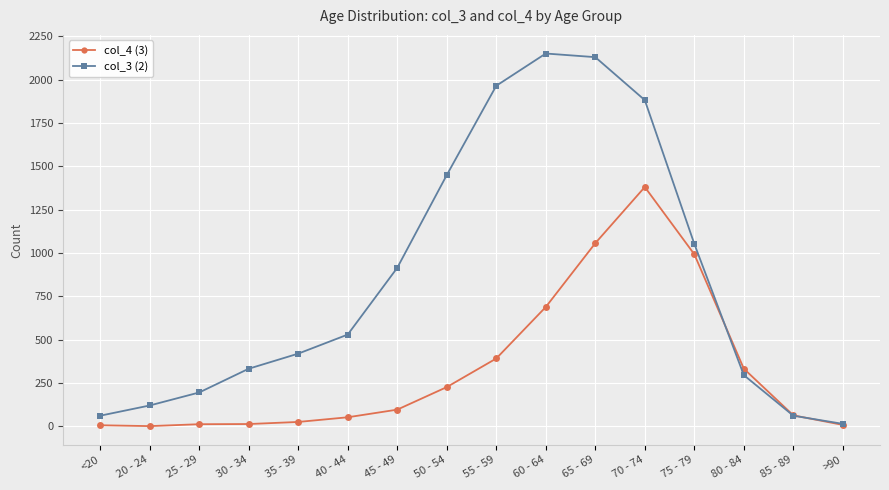

List the series in order of their peak value, highest first.

col_3 (2), col_4 (3)